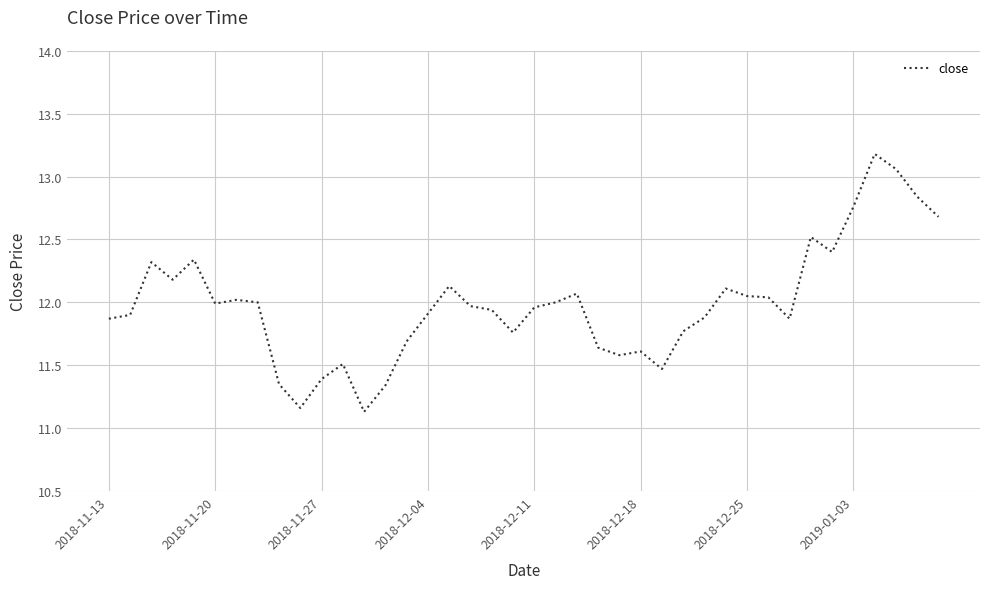

What is the minimum value shown in the chart?

11.1